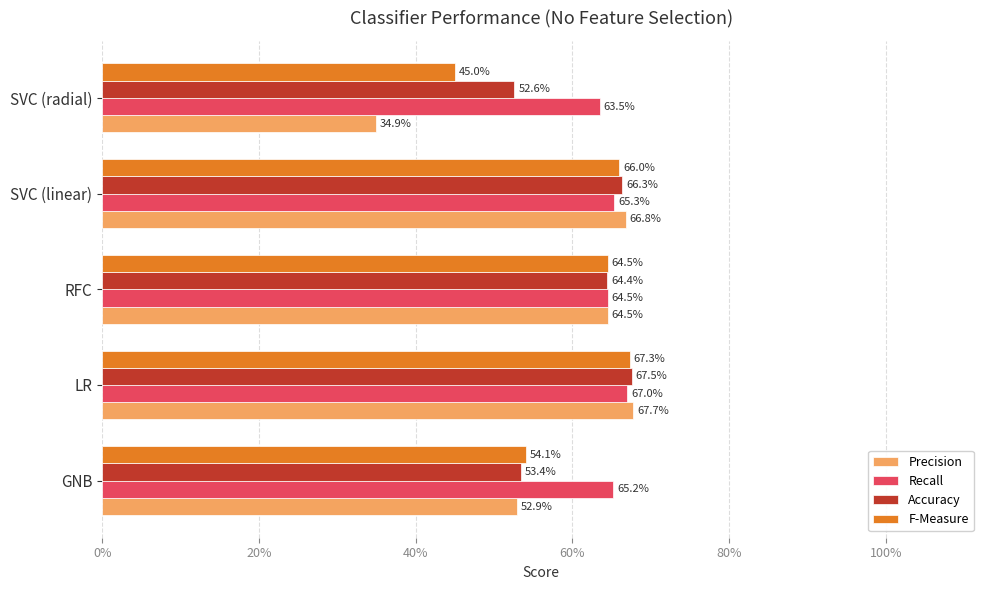

What are all the series names shown in the legend?

Precision, Recall, Accuracy, F-Measure